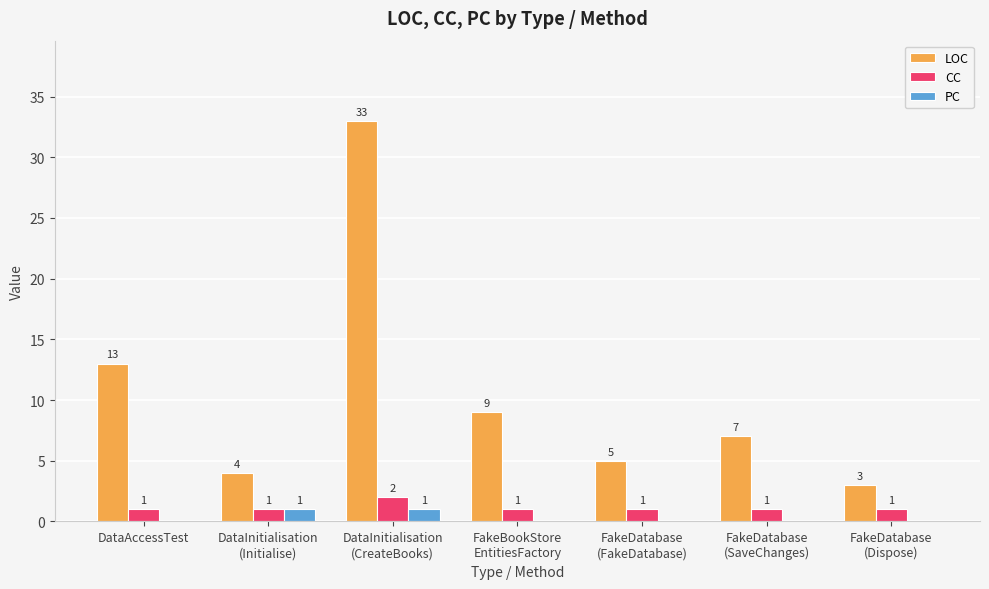

Which series has the largest total across all categories?

LOC